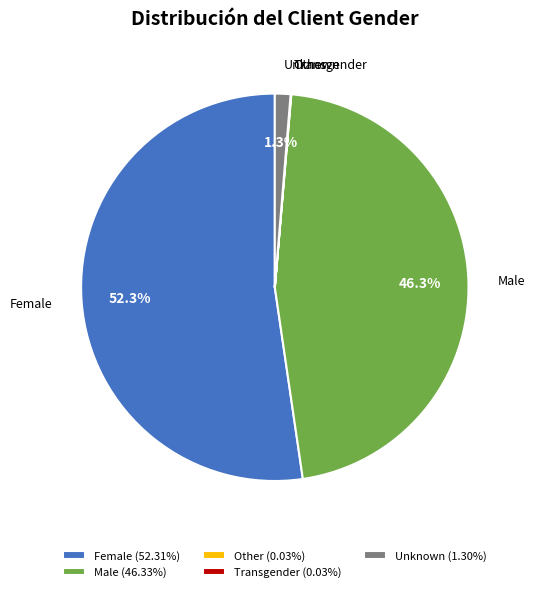

Is the sum of Male (46.33%) and Unknown (1.30%) greater than half?

No